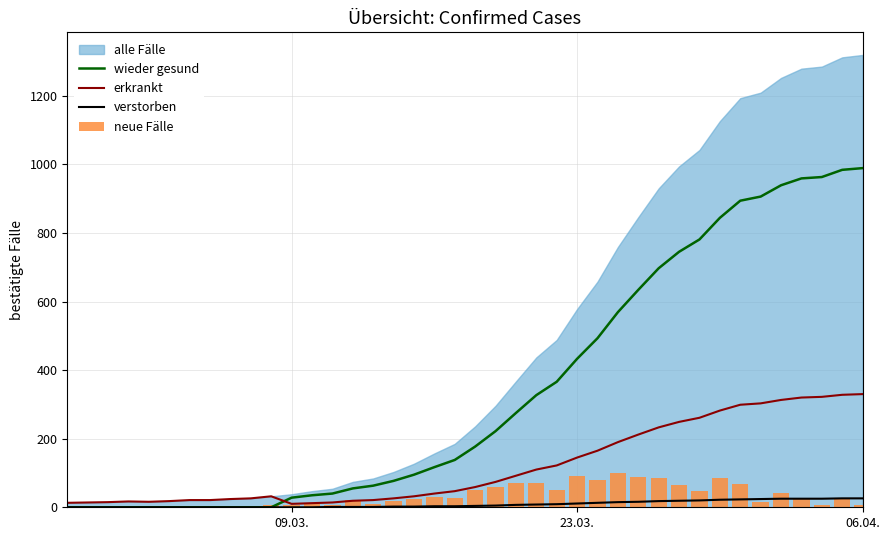

Are the bars horizontal?

No